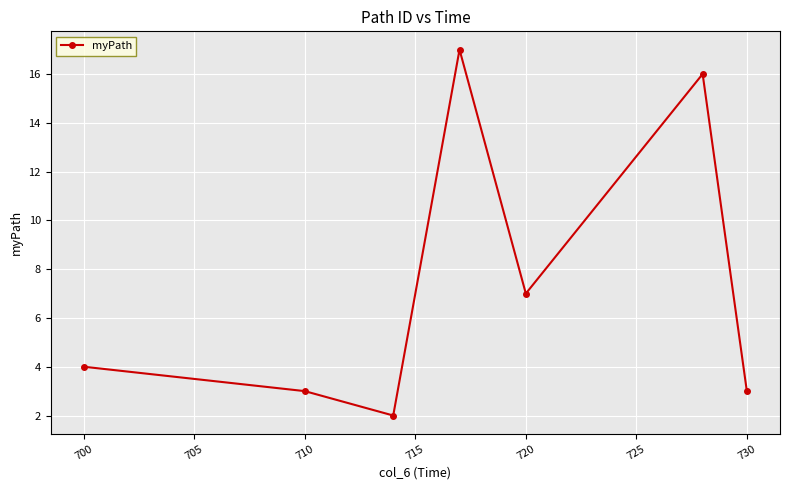

How many interior local valleys (lower than both neighbors) does the data have?

2